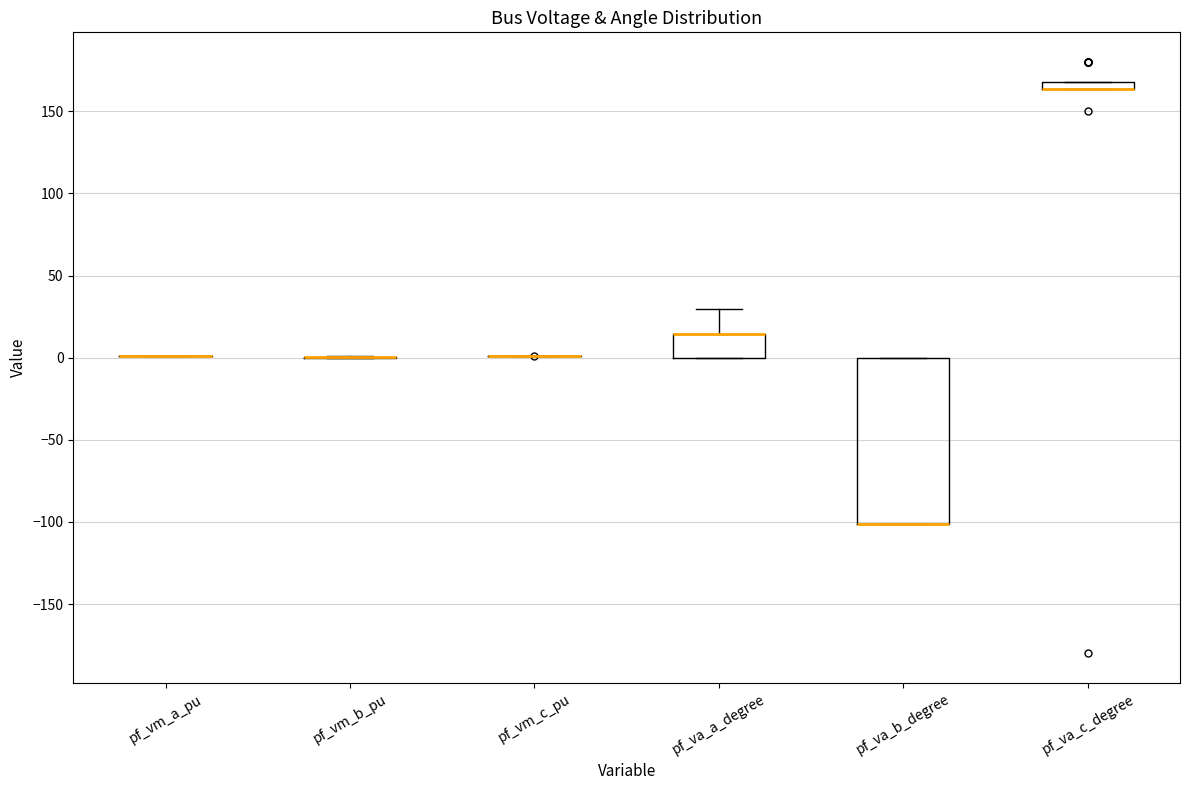

Which box is the tallest, from its lower edge to its upper edge?

pf_va_b_degree